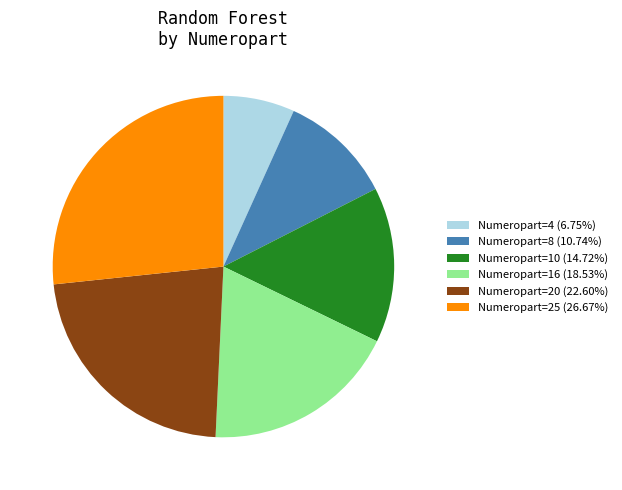

Is there any slice that represents more than half of the pie?

No